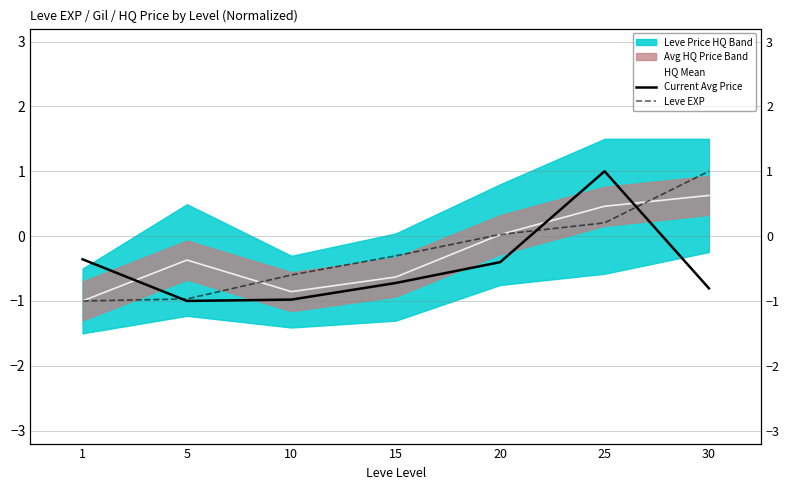

Which has a higher value, 30 or 10?

30